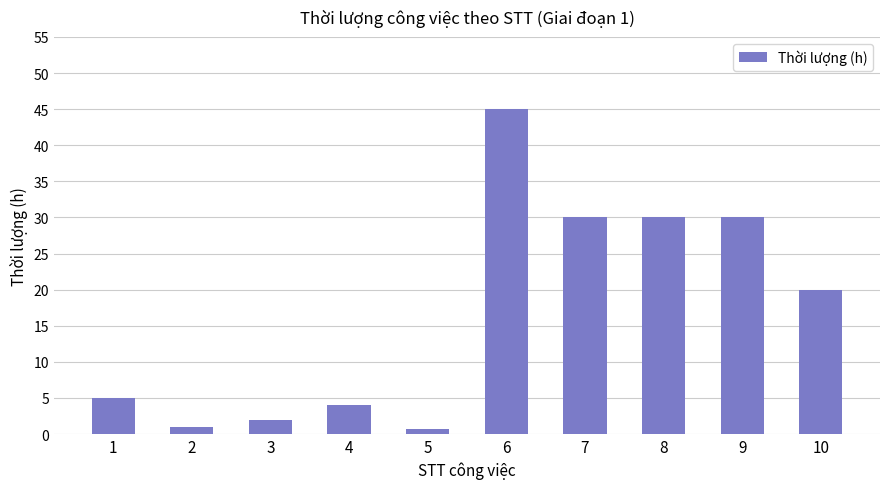

Is it true that the value at 1 is 9.0?

False